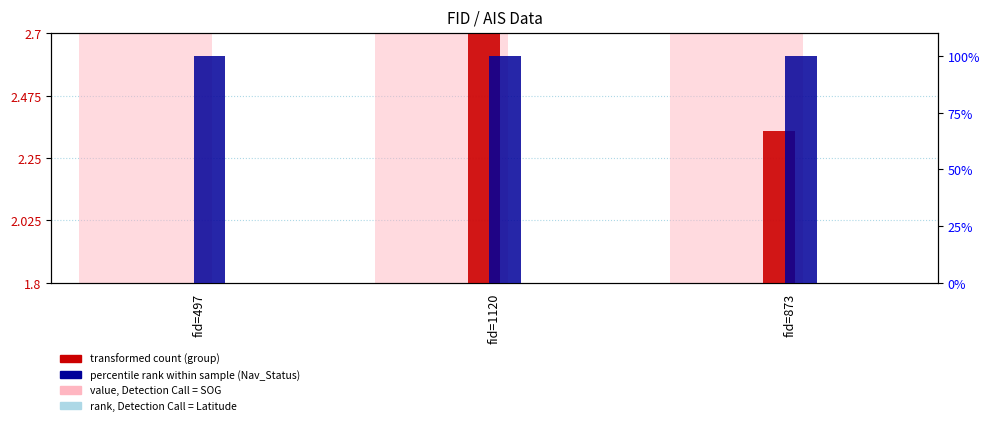

Does the chart contain any negative values?

No